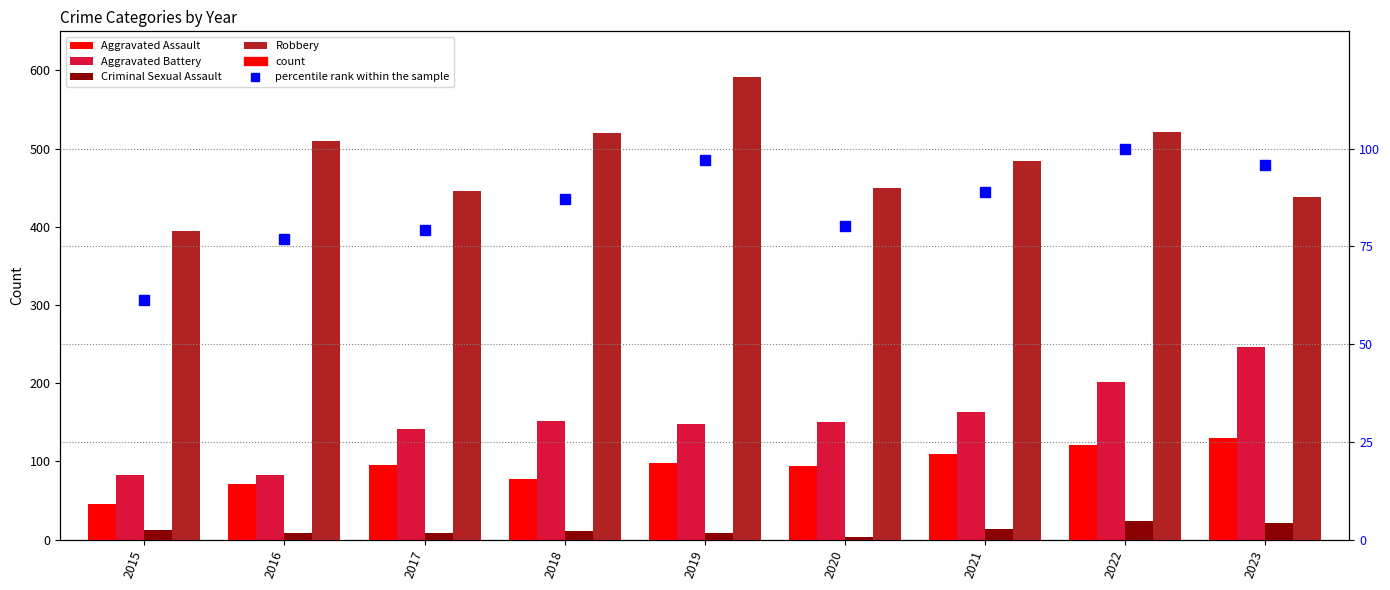

What is the spread (max minus min) of values at 2019?

583.0